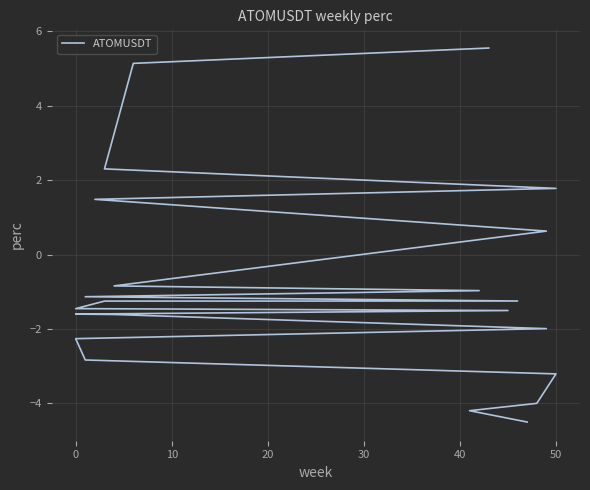

True or false: the data shows -0.5 at 9.

False